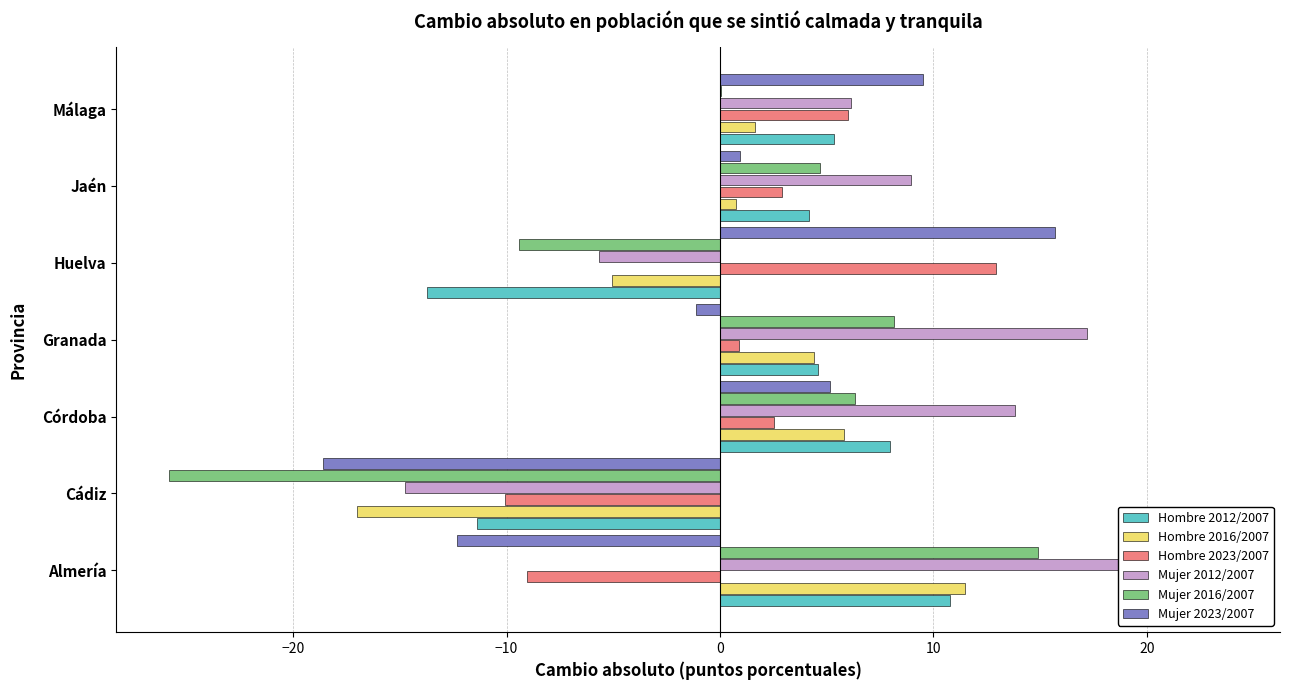

How many groups of bars are there?

7